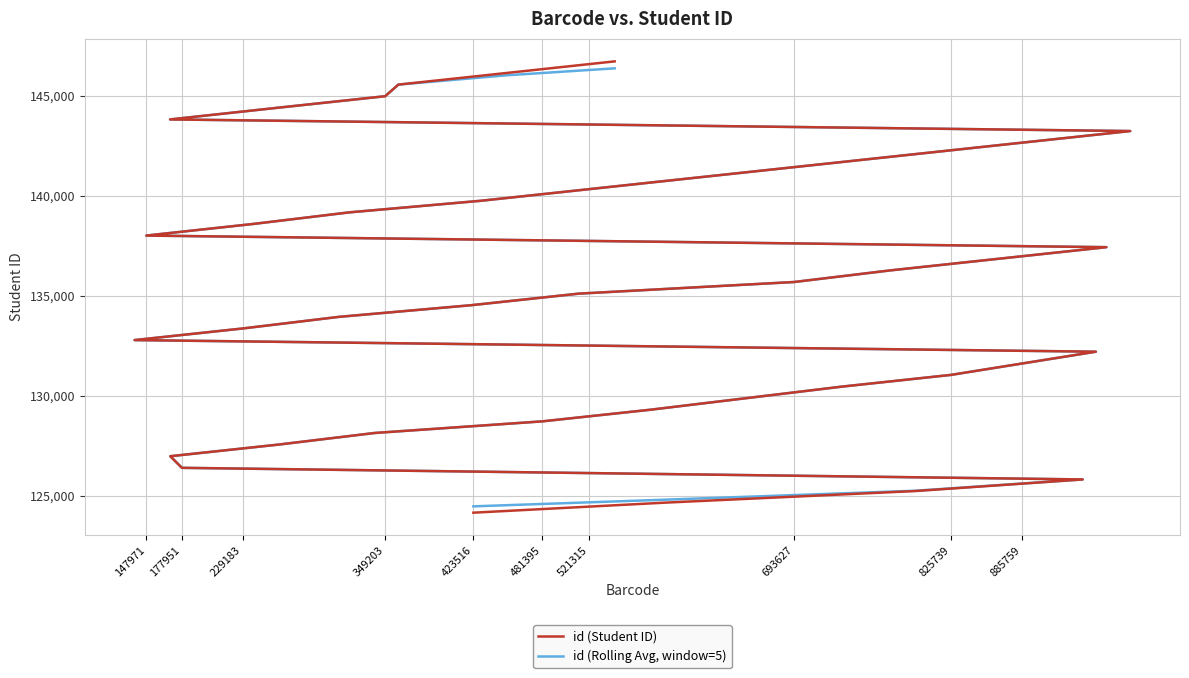

Where is id (Rolling Avg, window=5) nearest to the value 135425?

693627